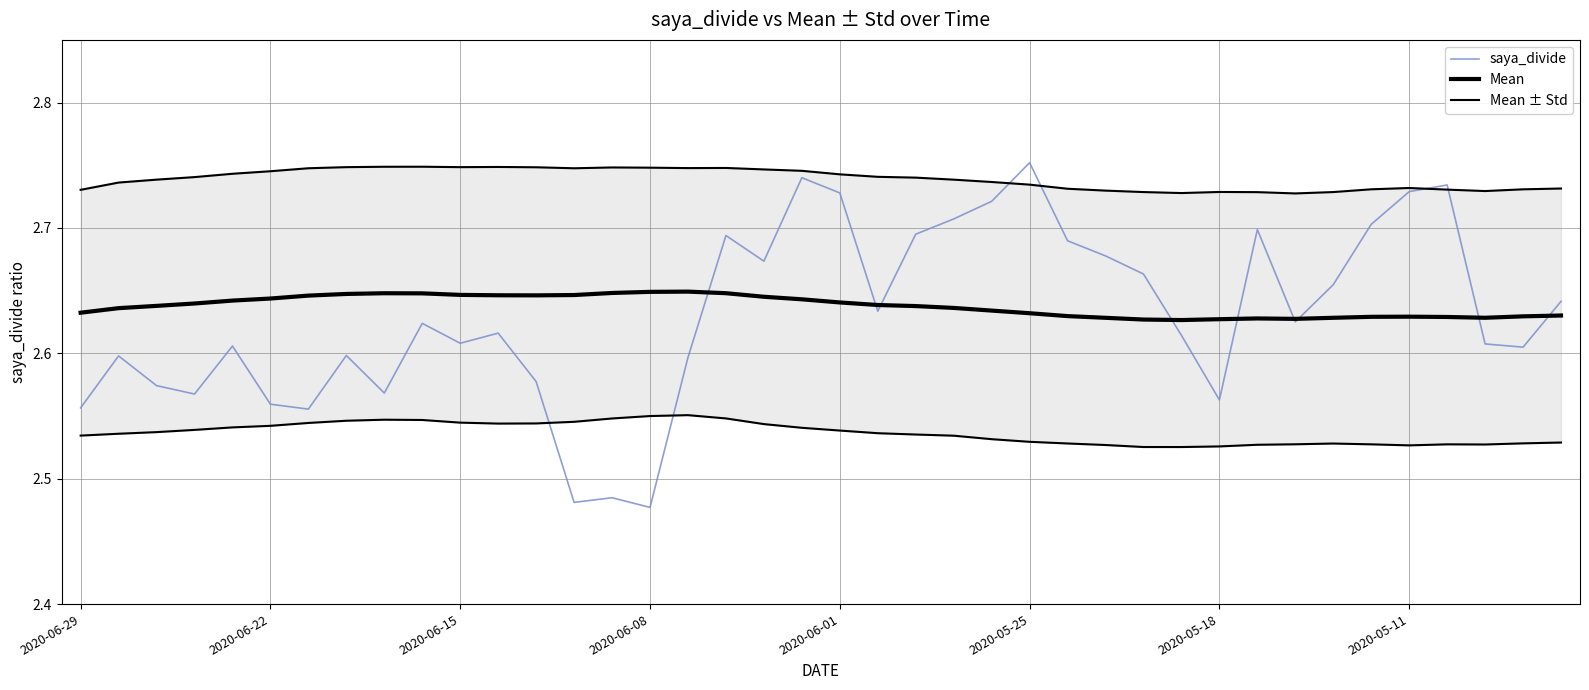

What is the total value across all series at 9?

8.0